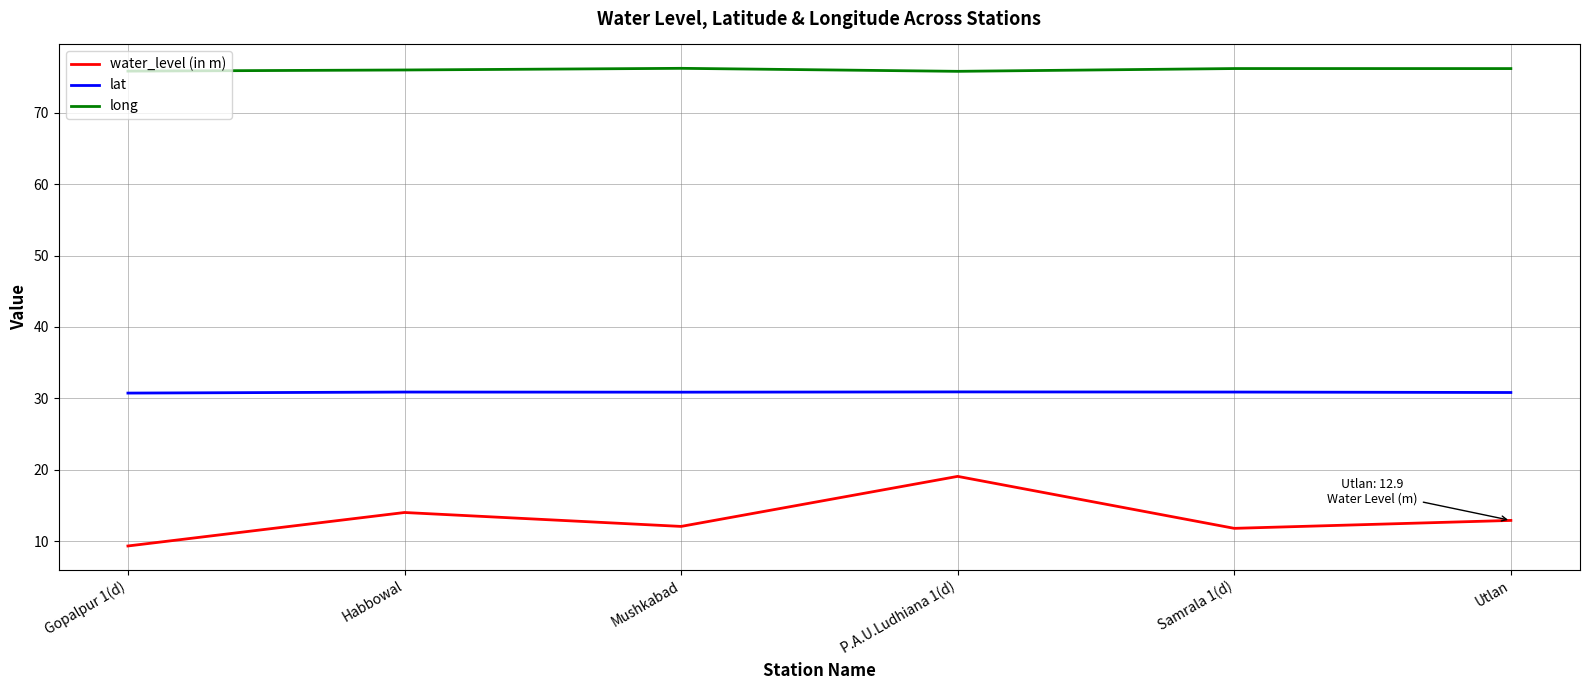

The value of long at P.A.U.Ludhiana 1(d) is 31.9. True or false?

False